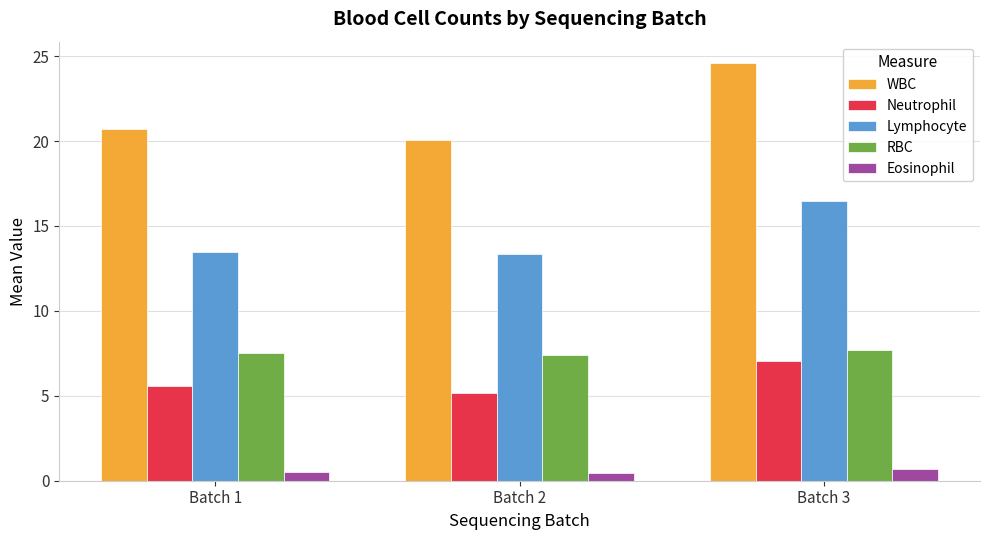

Count the number of categories in the chart.

3